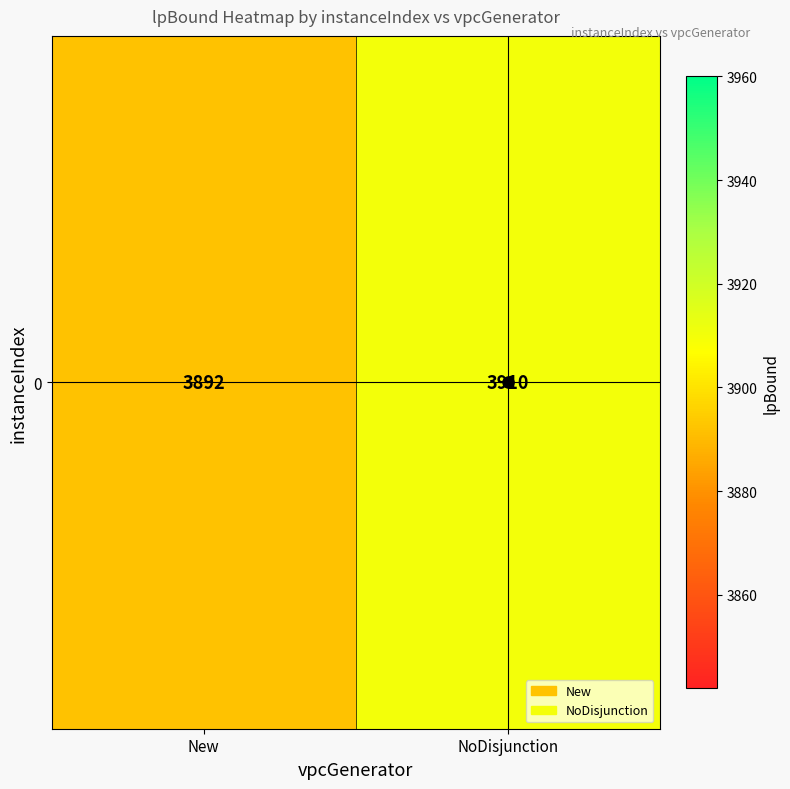

Between New and NoDisjunction, which is larger?

NoDisjunction